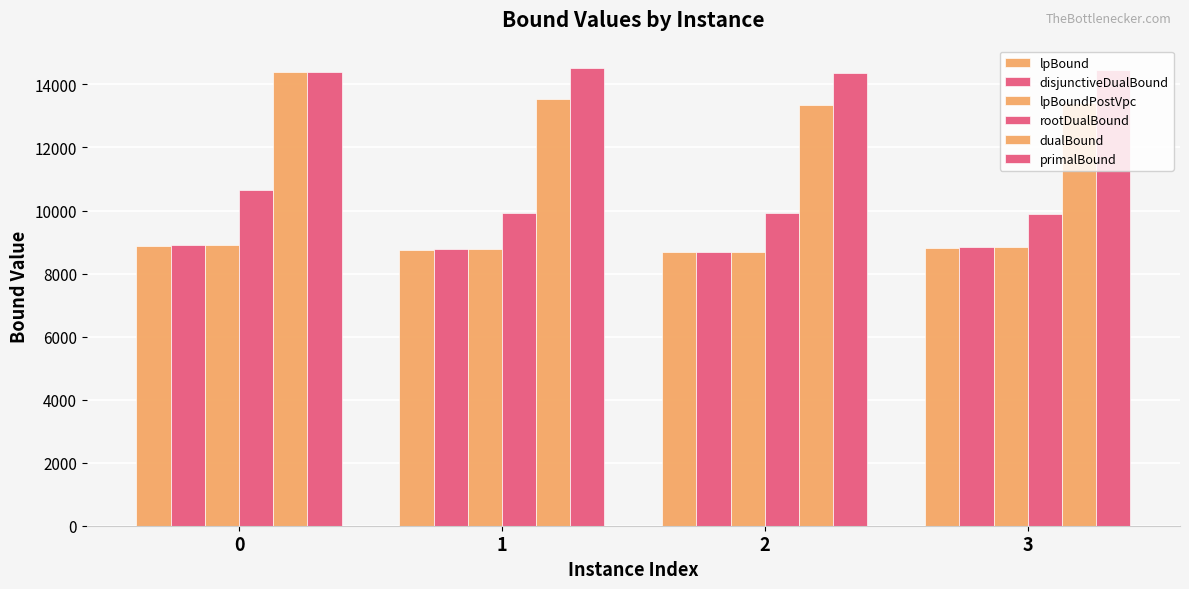

What is the difference between the maximum and minimum values in the lpBound series?

208.5